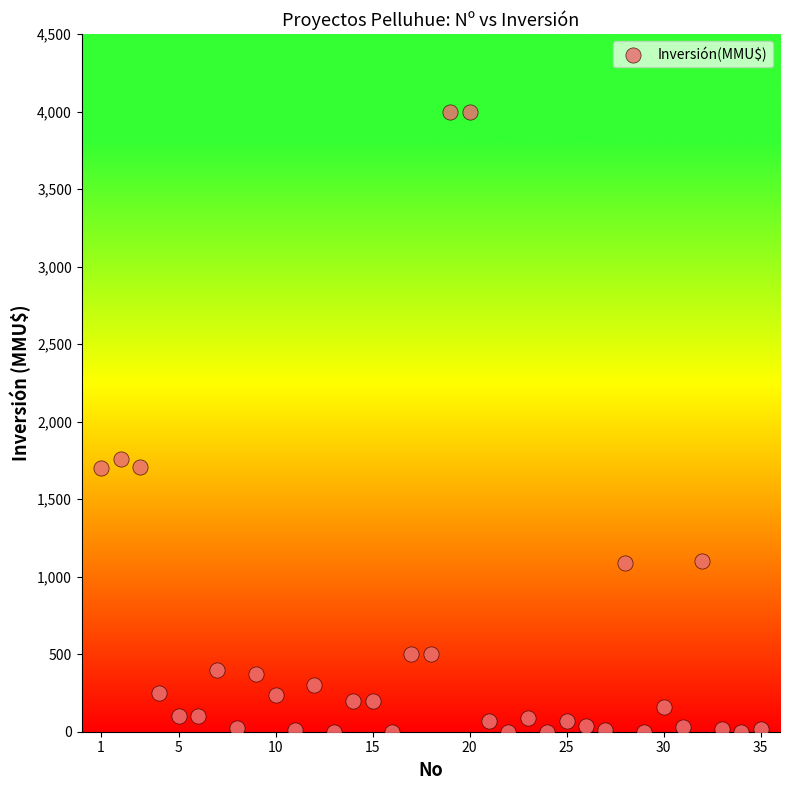

What Y value in the scatter plot is closest to 2000?

1760